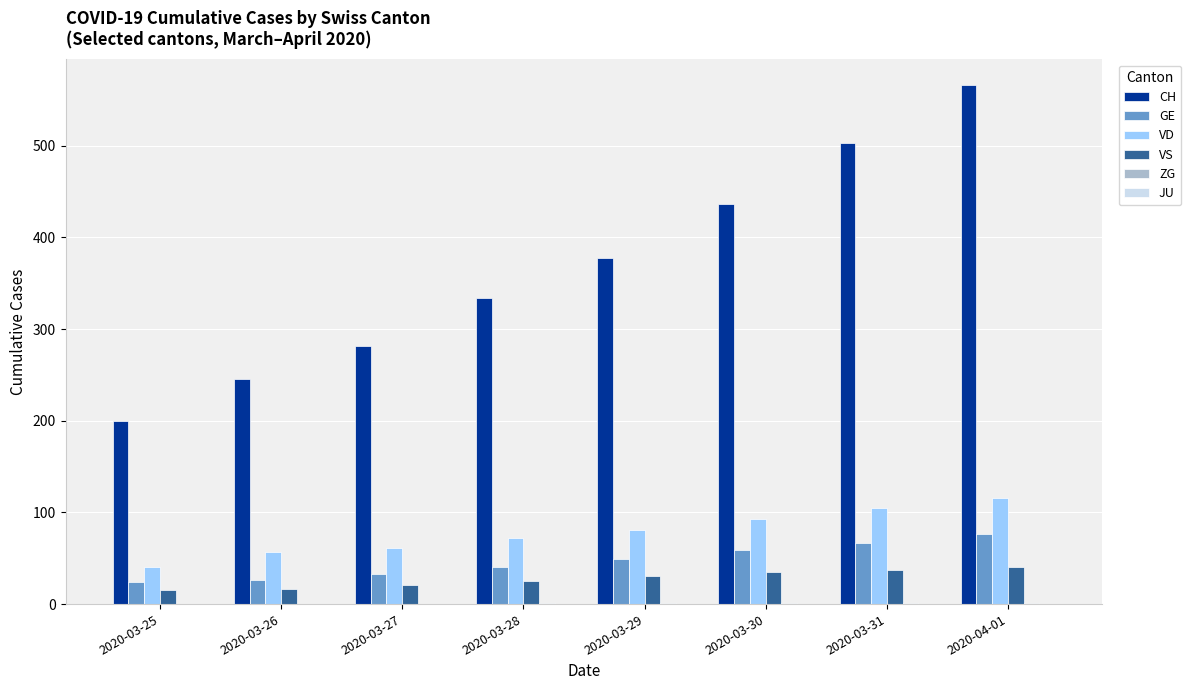

The value of VS at 2020-03-30 is 60. True or false?

False